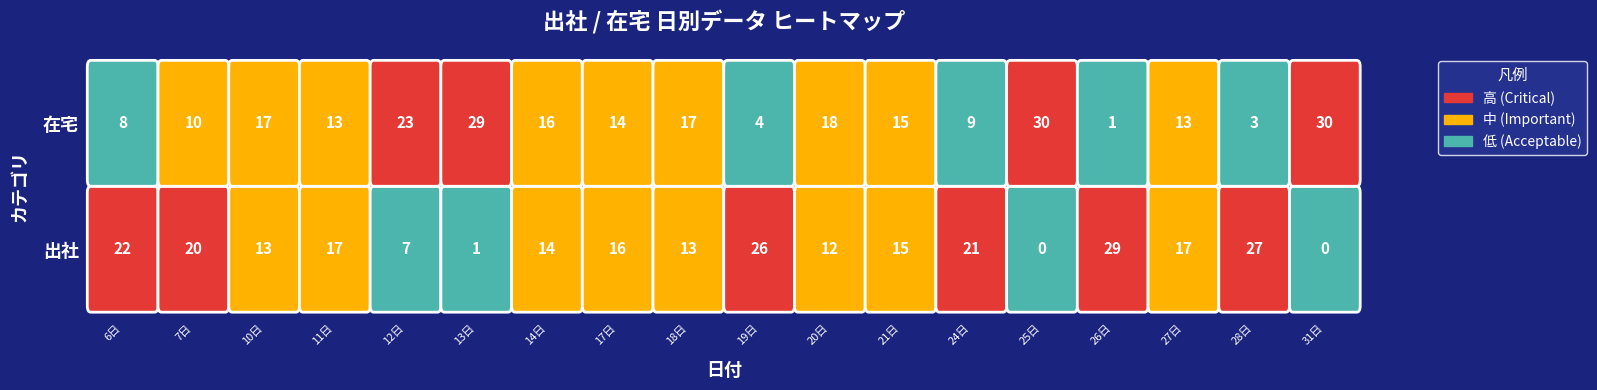

Which label corresponds to the largest value in the chart?

25日